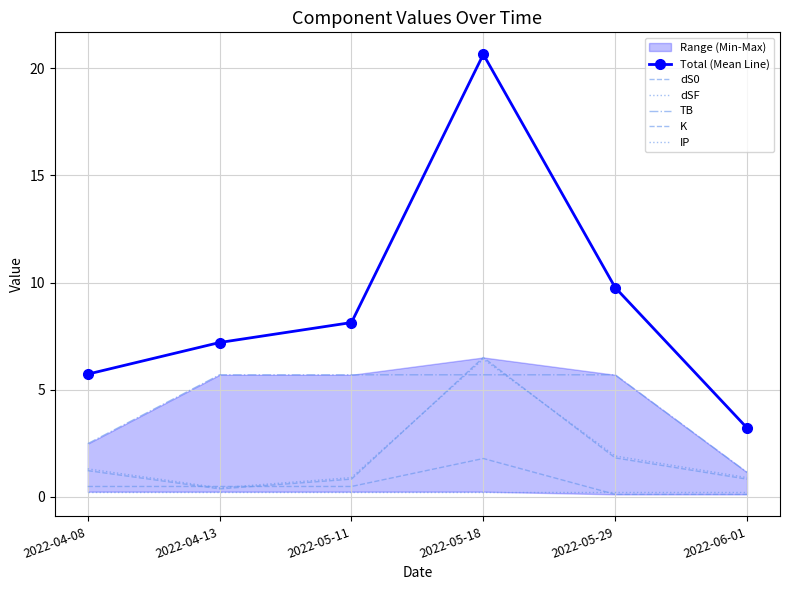

Which series has the largest total across all categories?

Total (Mean Line)